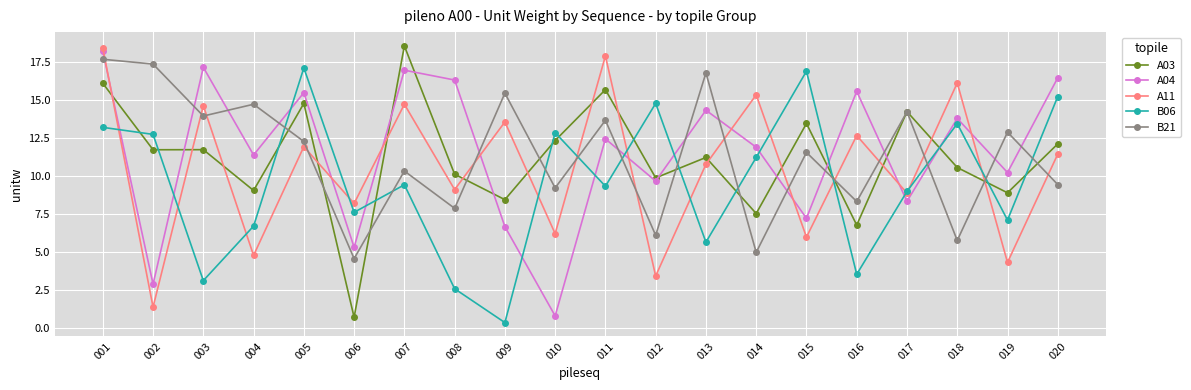

What is the minimum value for A11?

1.4